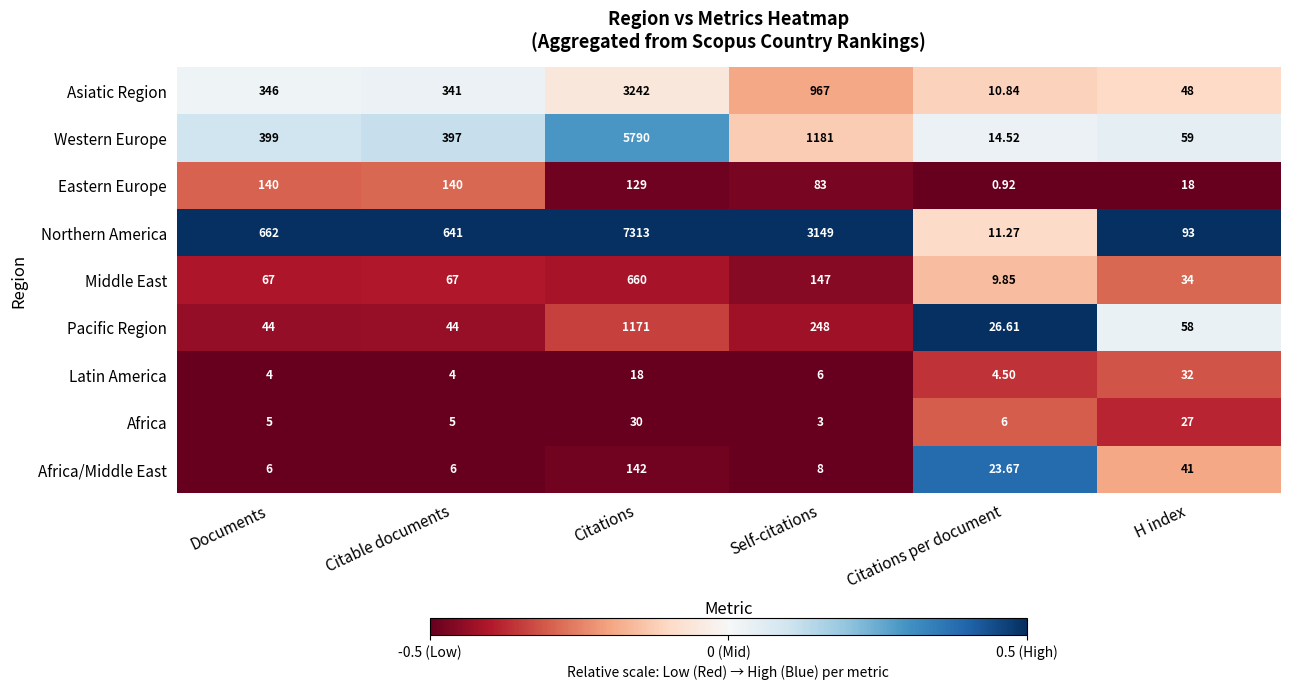

Rank the series at Citable documents from lowest to highest value.

Latin America, Africa, Africa/Middle East, Pacific Region, Middle East, Eastern Europe, Asiatic Region, Western Europe, Northern America